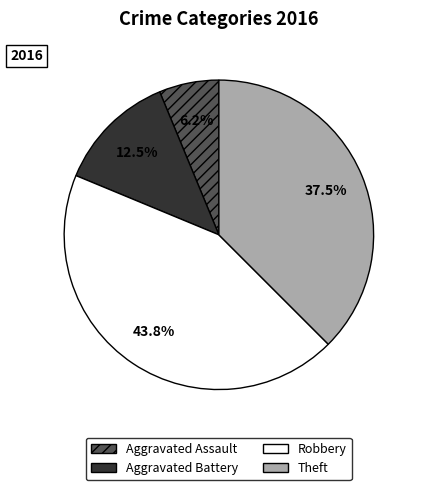

Approximately how many times larger is the value at Robbery compared to Aggravated Battery?

3.5